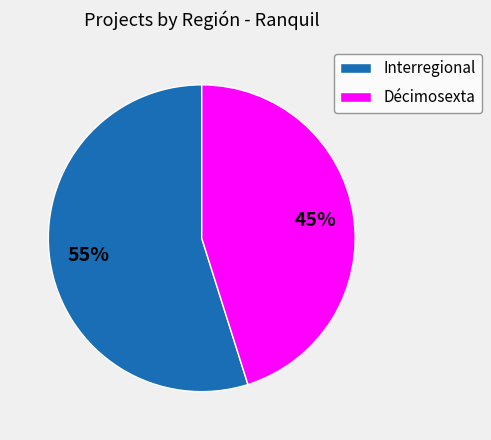

Is it true that Interregional is 55% of the pie?

True